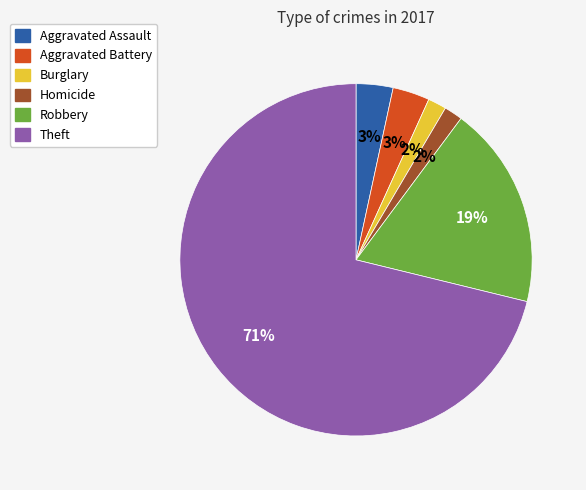

How many segments does this pie chart have?

6